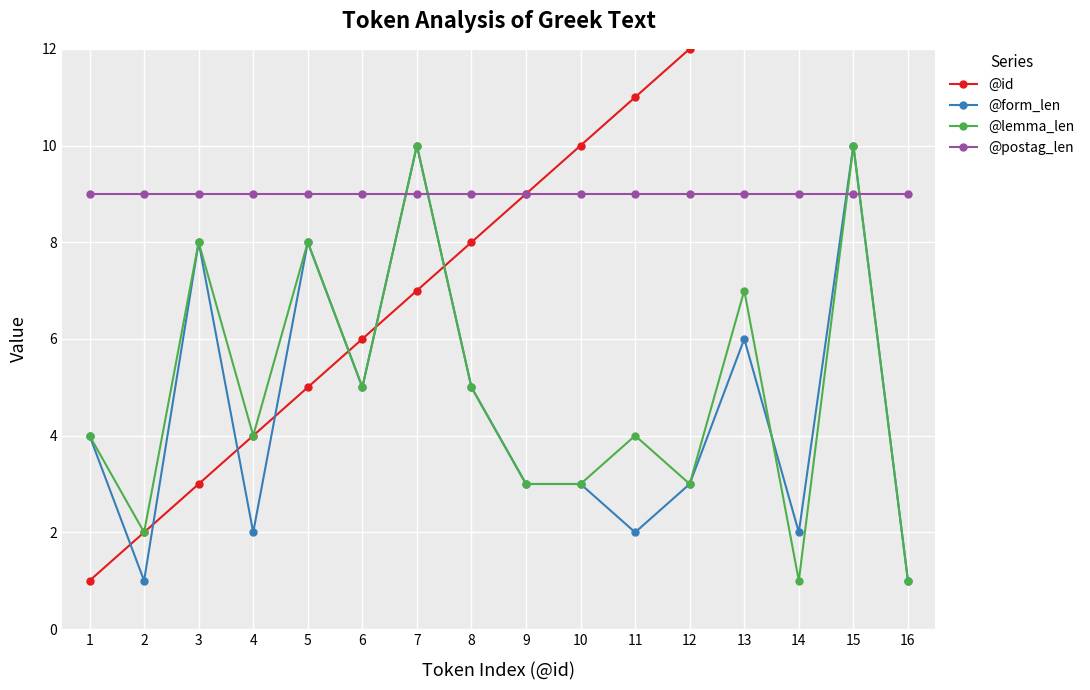

Reading left to right, extract all data points from this chart.

@id: 1=1	2=2	3=3	4=4	5=5	6=6	7=7	8=8	9=9	10=10	11=11	12=12	13=13	14=14	15=15	16=16
@form_len: 1=4	2=1	3=8	4=2	5=8	6=5	7=10	8=5	9=3	10=3	11=2	12=3	13=6	14=2	15=10	16=1
@lemma_len: 1=4	2=2	3=8	4=4	5=8	6=5	7=10	8=5	9=3	10=3	11=4	12=3	13=7	14=1	15=10	16=1
@postag_len: 1=9	2=9	3=9	4=9	5=9	6=9	7=9	8=9	9=9	10=9	11=9	12=9	13=9	14=9	15=9	16=9